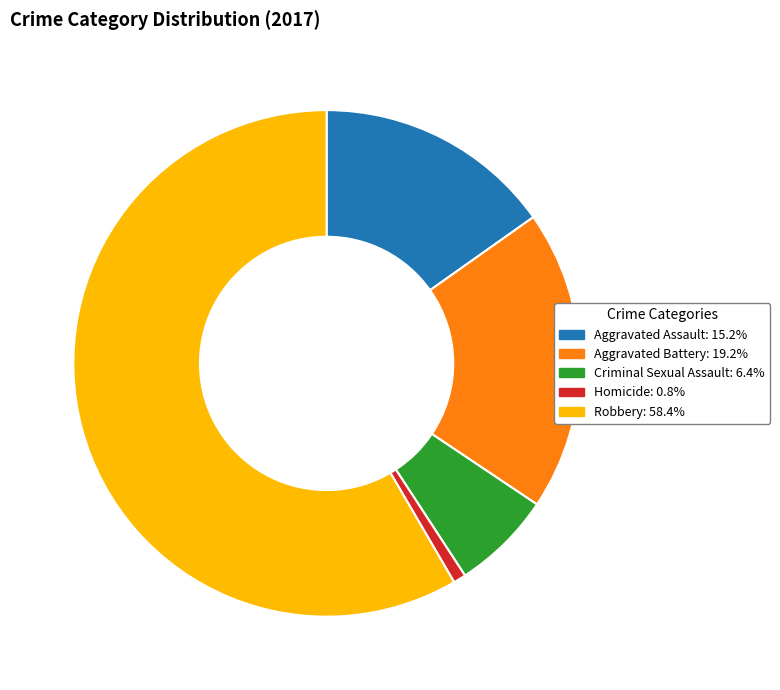

How many slices are in this pie chart?

5